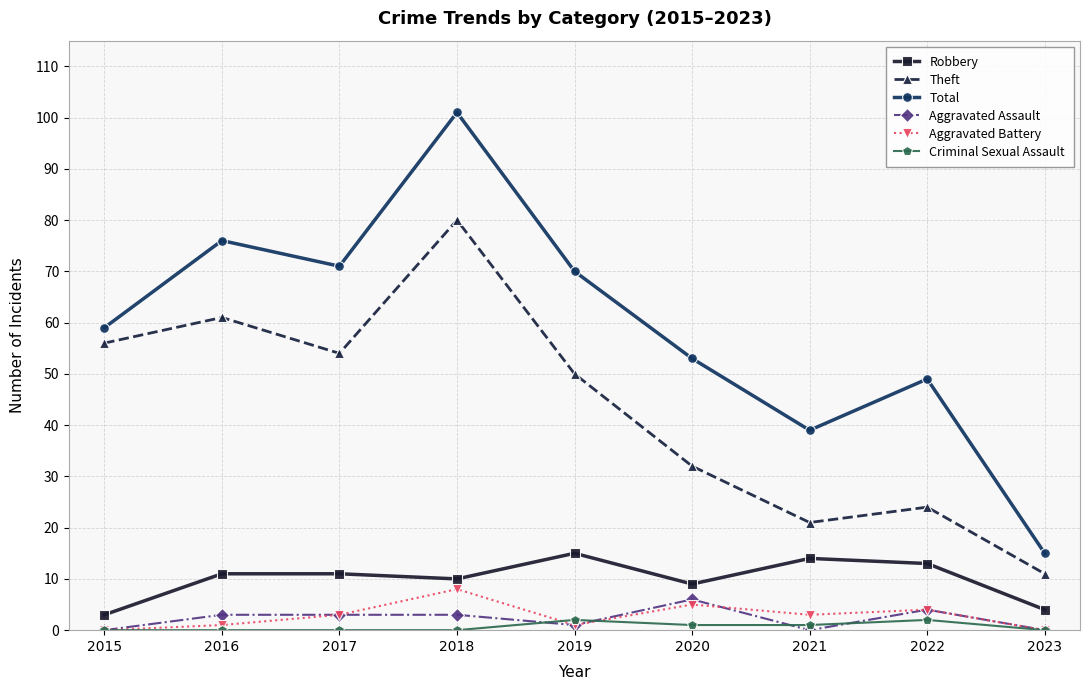

Between 2015 and 2022, which series saw the biggest shift?

Theft